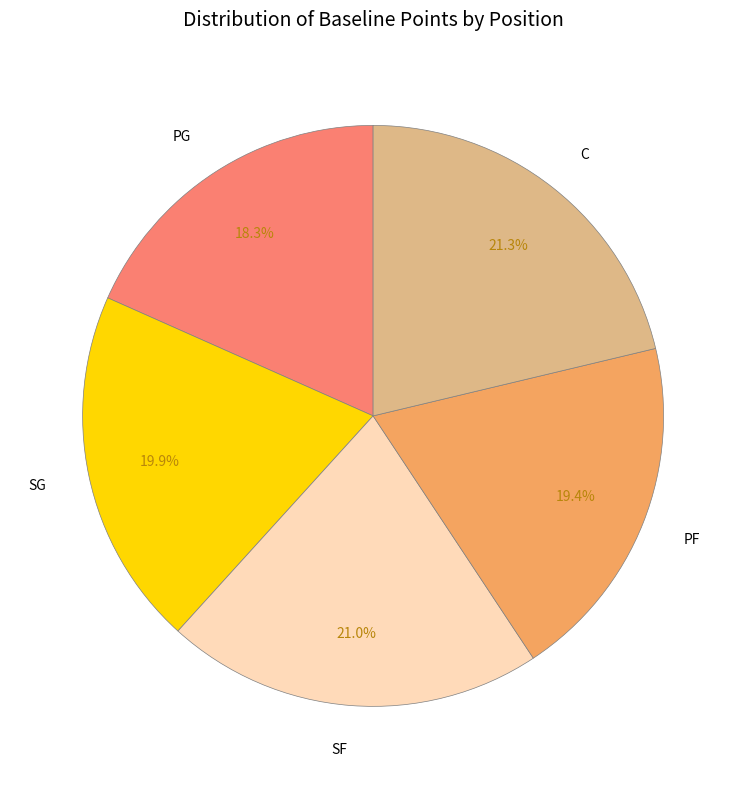

To the nearest percent, what portion does C represent?

21%